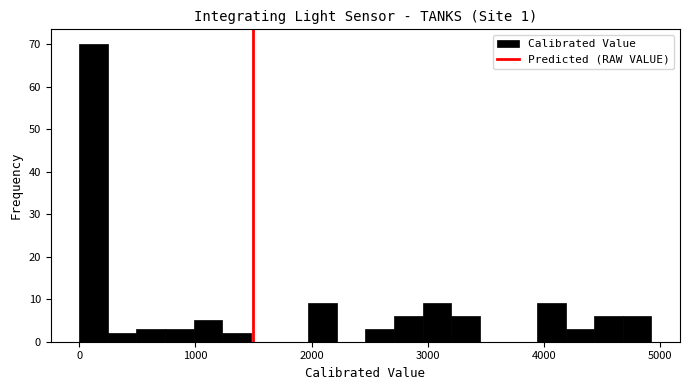

Around what value on the x-axis is the tallest bar? Give the approximate position of its centre, as read against the axis.

100